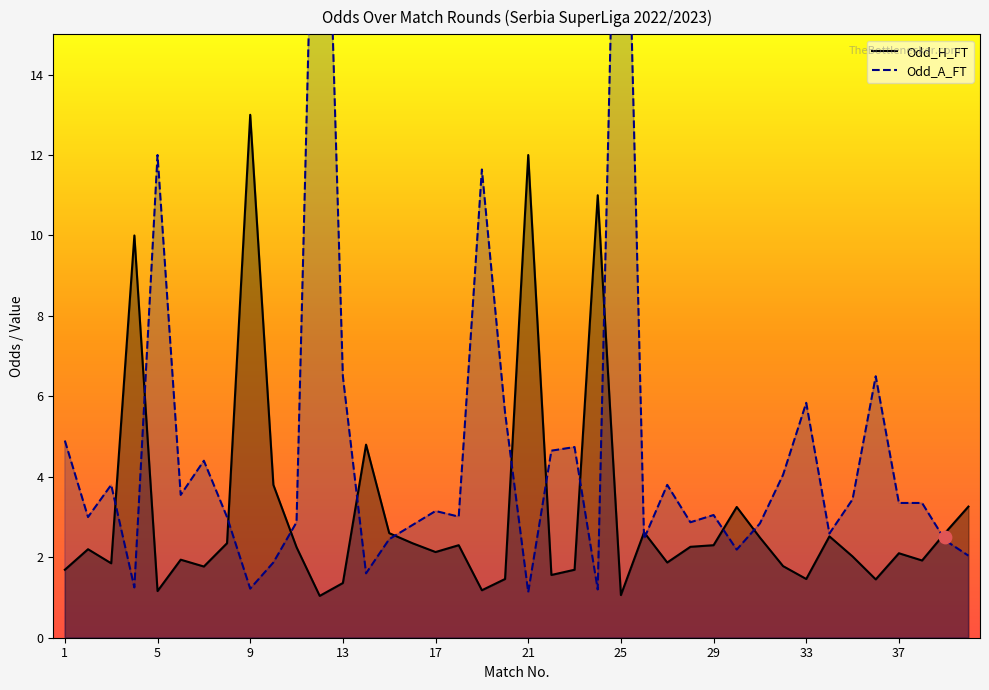

At which category is the sum across all series the highest?

25